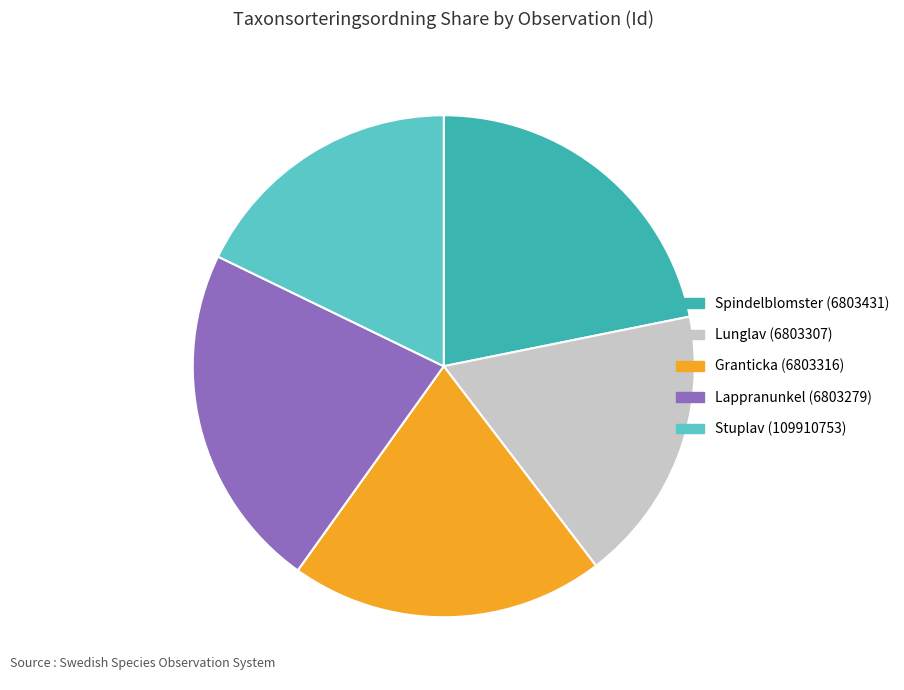

Count the number of slices in the pie.

5